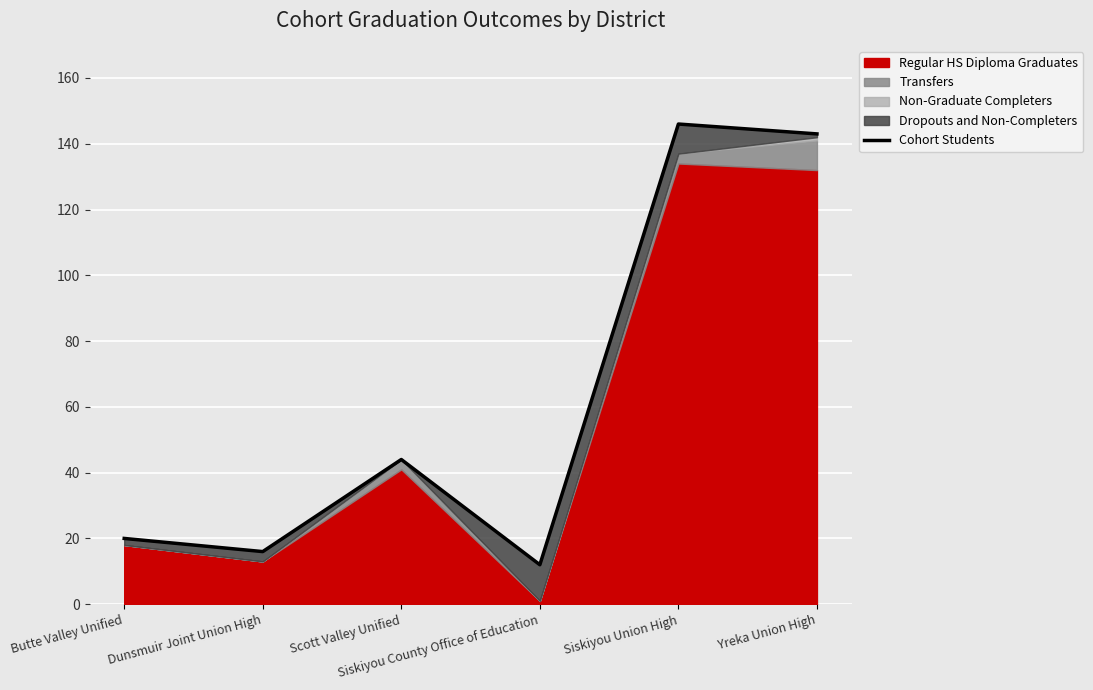

What is the ratio of the value at Scott Valley Unified to the value at Dunsmuir Joint Union High?

2.8